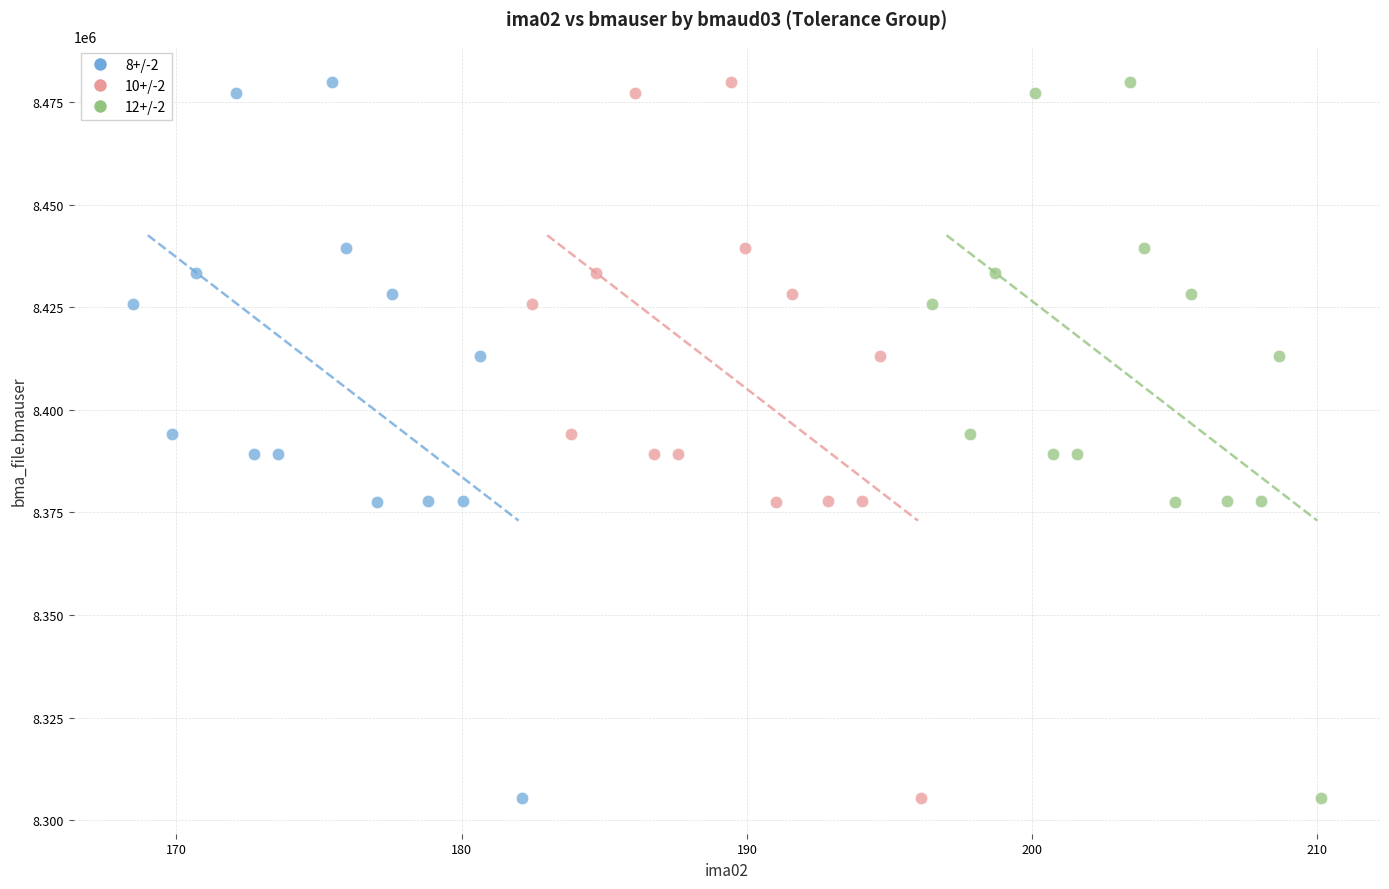

What are all the series names shown in the legend?

8+/-2, 10+/-2, 12+/-2